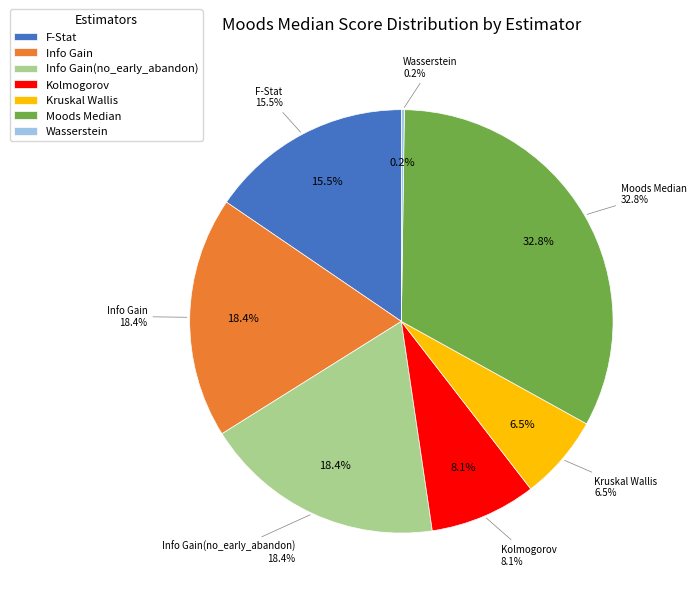

To the nearest percent, what is the difference between the Info Gain(no_early_abandon) and Wasserstein slice percentages?

18%